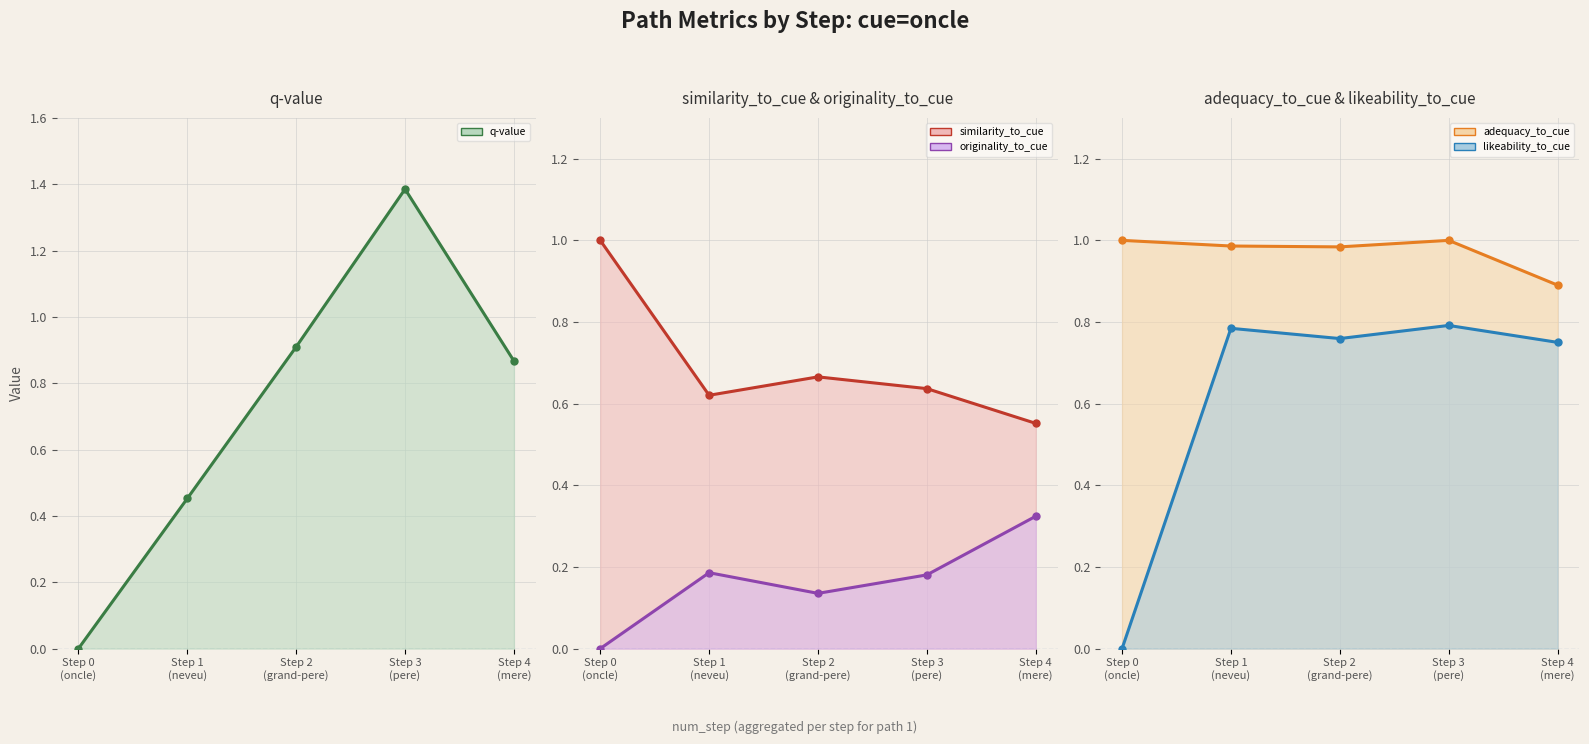

What is the label of the 1st point from the right?

Step 4
(mere)